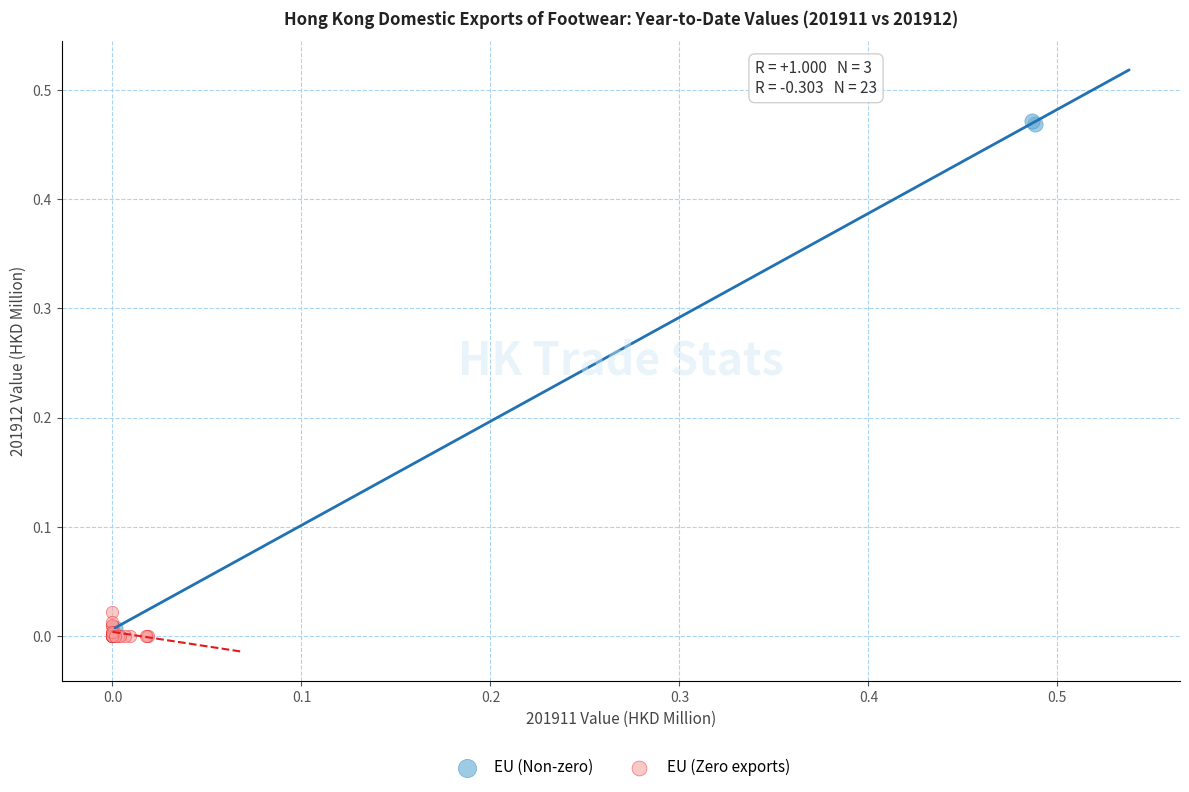

What are all the series names shown in the legend?

EU (Non-zero), EU (Zero exports)